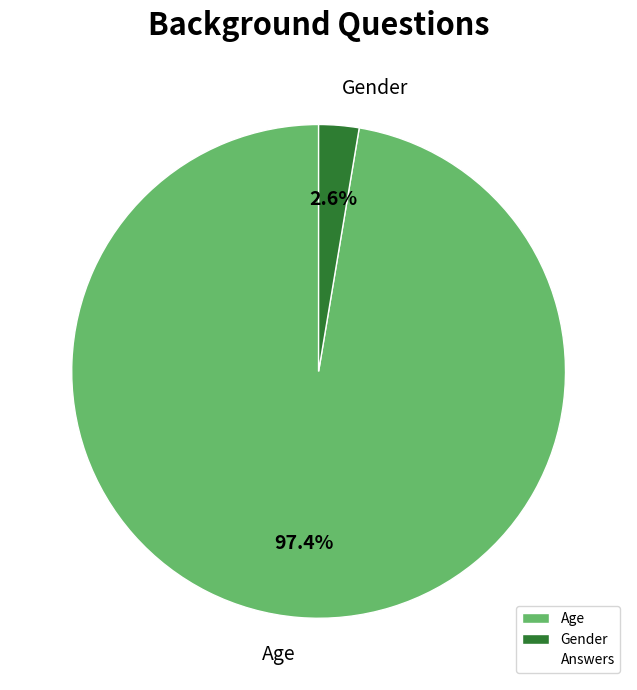

To the nearest percent, what is the difference between the largest and smallest slice percentages?

95%